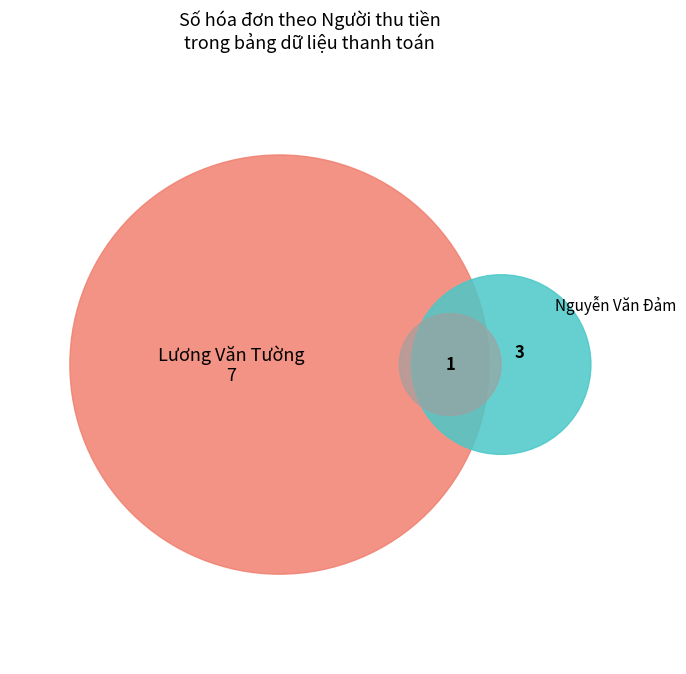

Which category has the smallest portion of the pie?

Nguyễn Văn Đảm